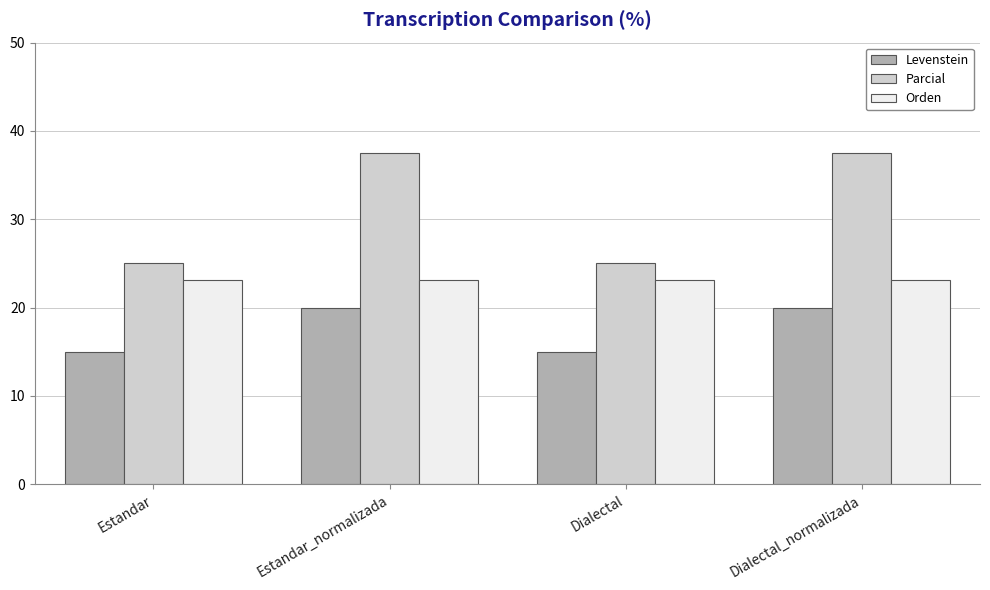

At how many categories does at least one series exceed 27?

2